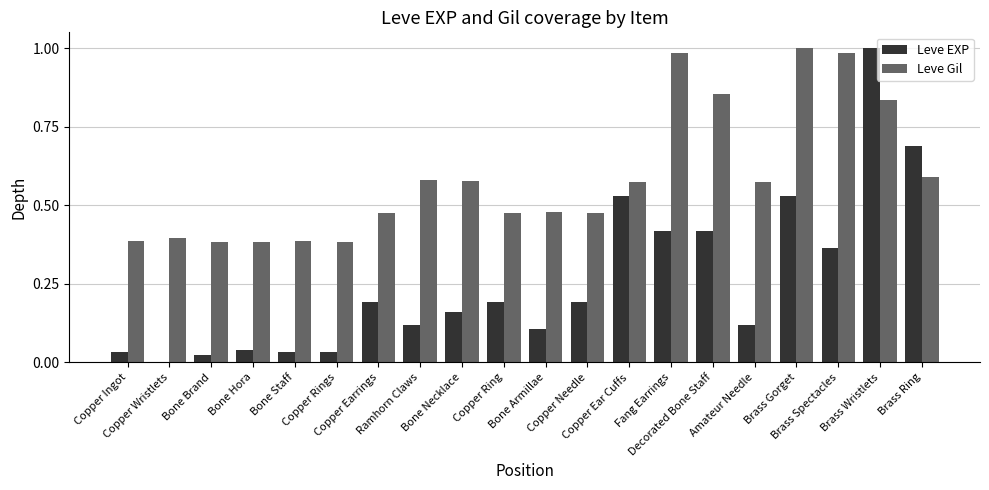

What is the sum of all Leve Gil values?

11.8